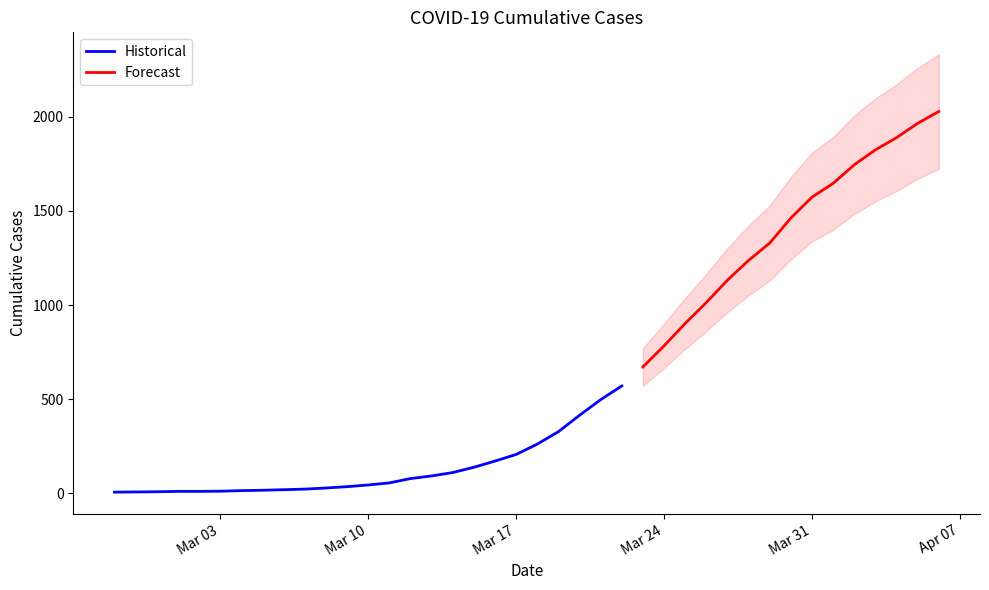

Is it true that the value at 2020-03-22 is 995?

False